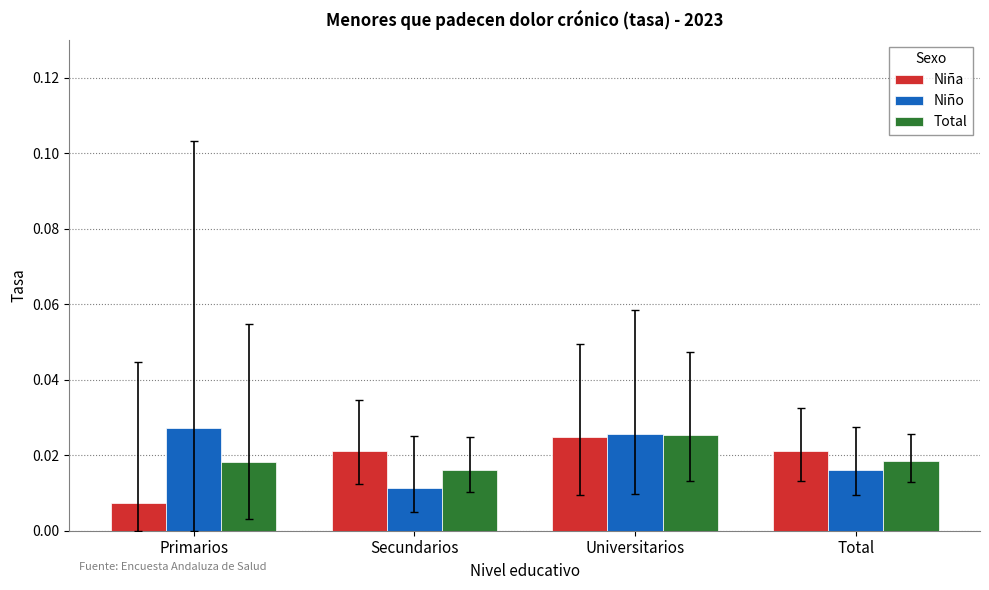

At which category is the sum across all series the highest?

Universitarios